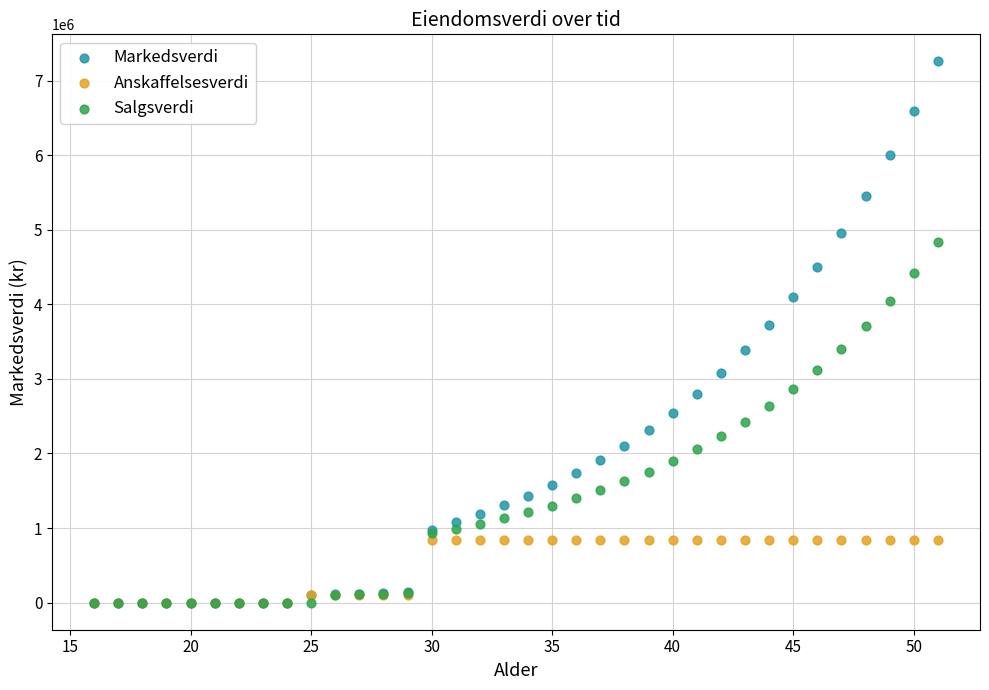

What are all the series names shown in the legend?

Markedsverdi, Anskaffelsesverdi, Salgsverdi